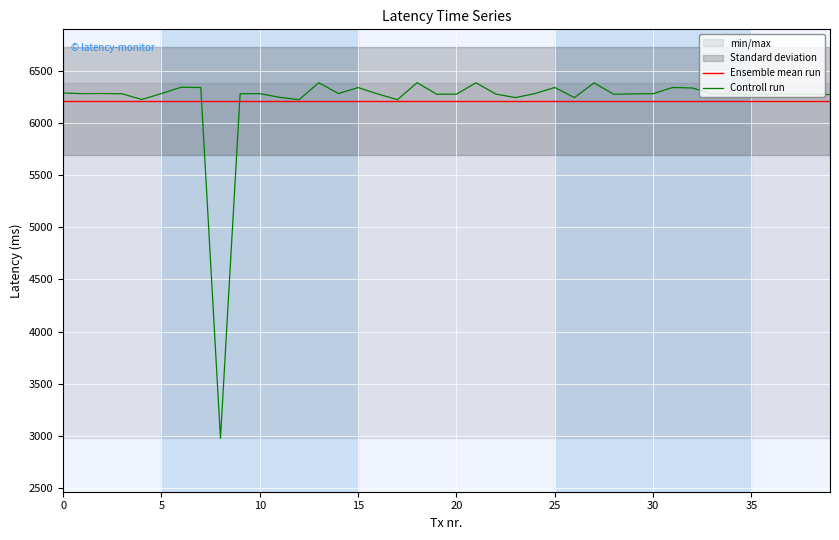

Which series changed the most between 5 and 30?

Controll run